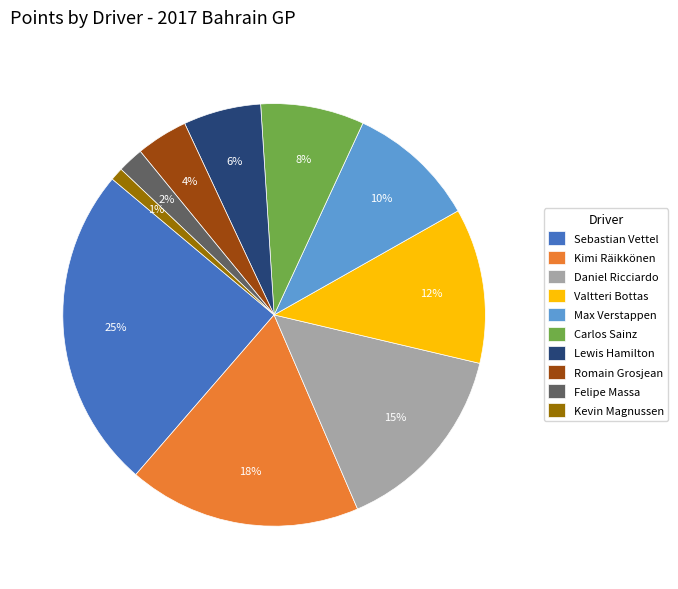

To the nearest percent, what is the combined percentage of Kimi Räikkönen and Sebastian Vettel?

43%